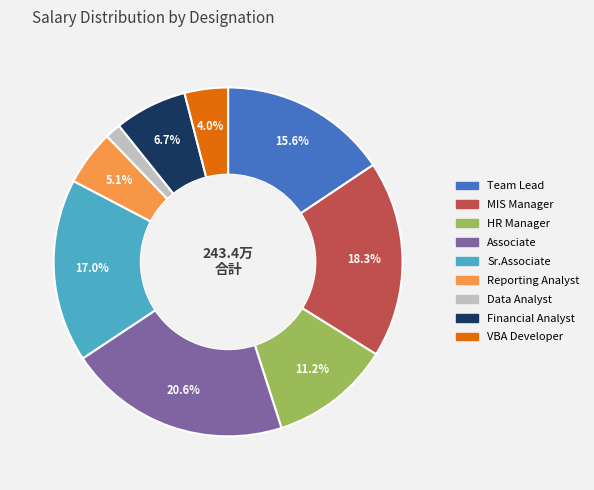

What percentage is the HR Manager slice, to the nearest percent?

11%